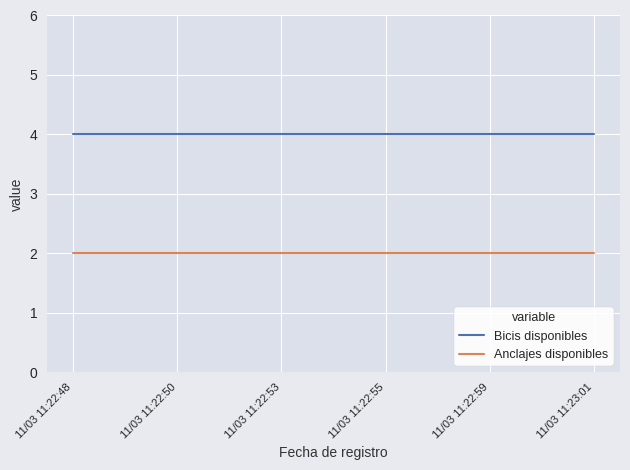

List the series in order of their peak value, highest first.

Bicis disponibles, Anclajes disponibles